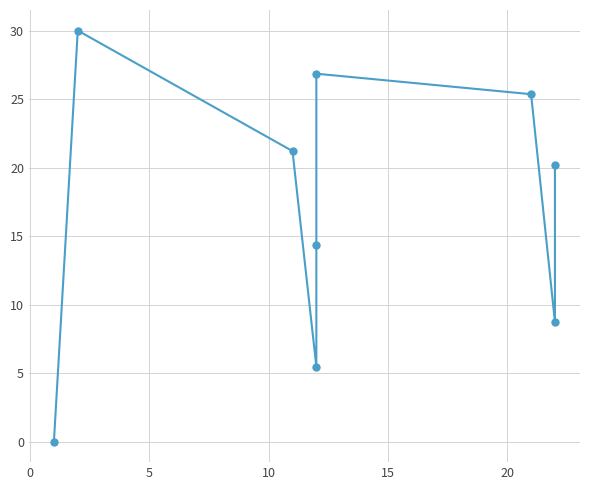

Reading left to right, list all the values displayed in this chart.

0.0	30.0	21.2	5.5	14.3	26.9	25.4	8.7	20.2